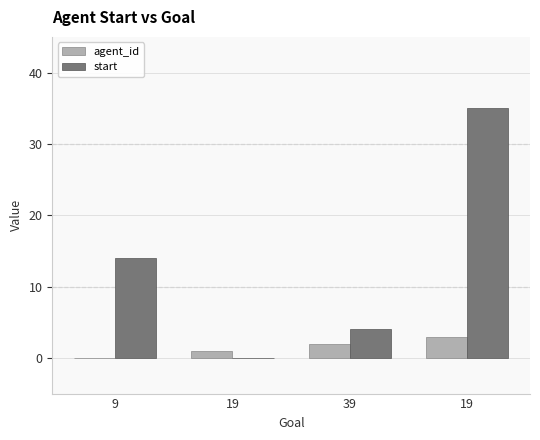

Are the bars grouped side by side (vs. stacked)?

Yes